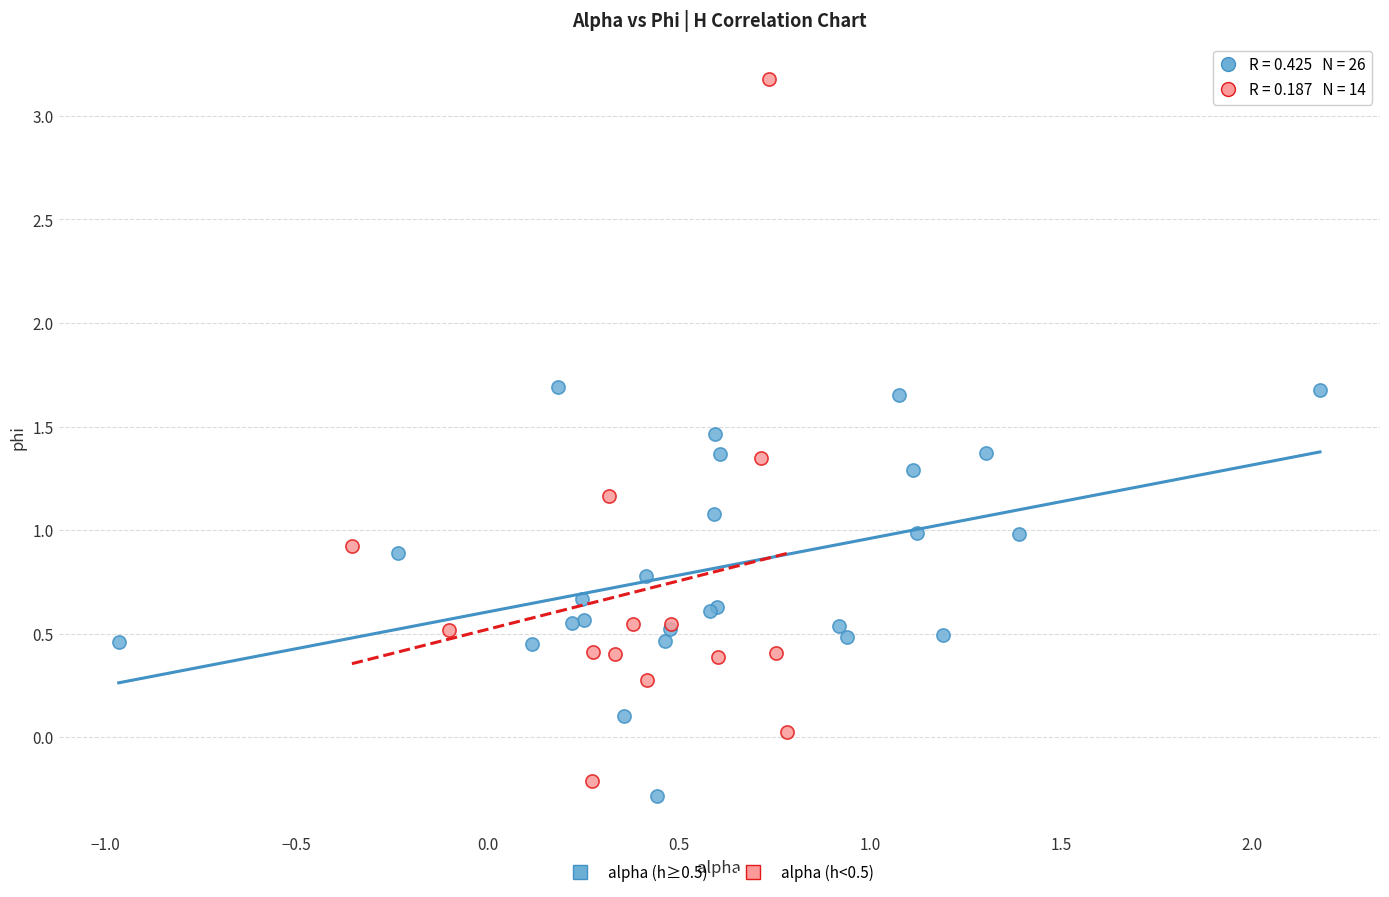

Which series contains the highest Y value?

alpha (h<0.5)